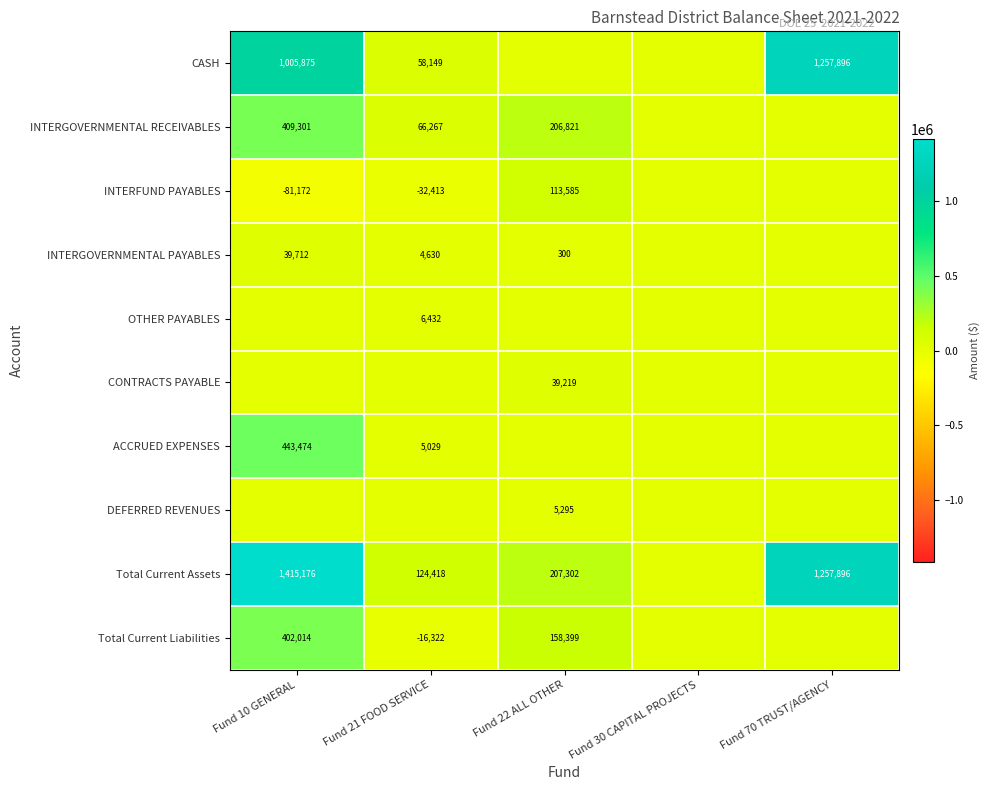

What is the total value across all series at Fund 70 TRUST/AGENCY?

2515791.4